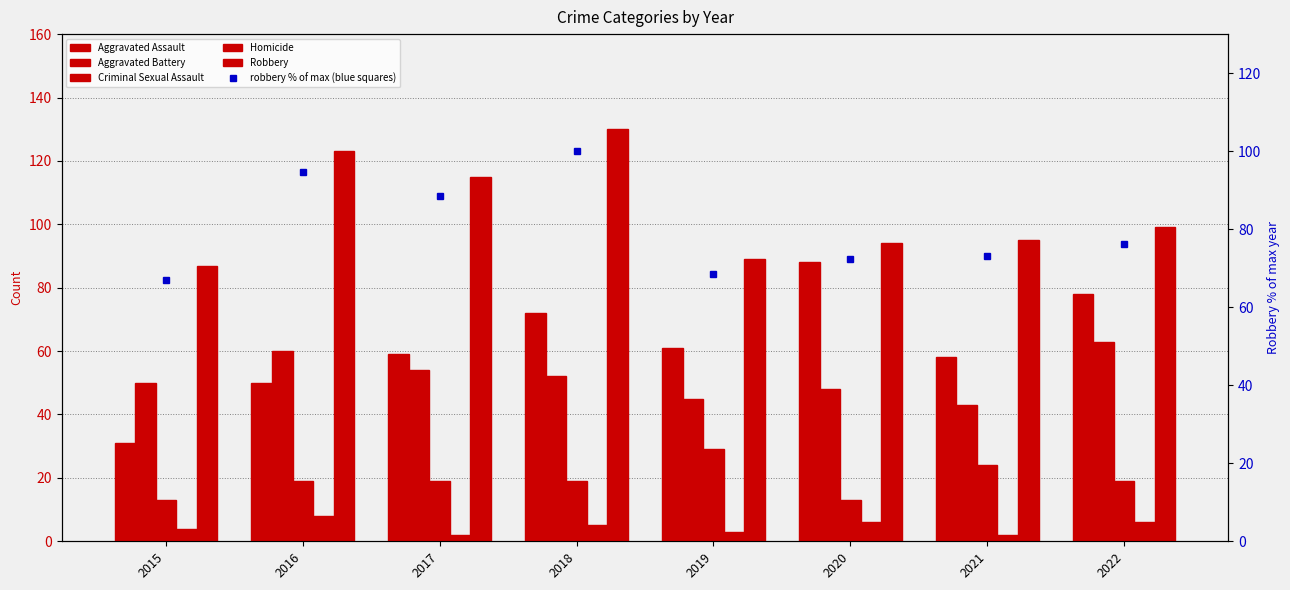

Which series has the largest range (max minus min)?

Aggravated Assault